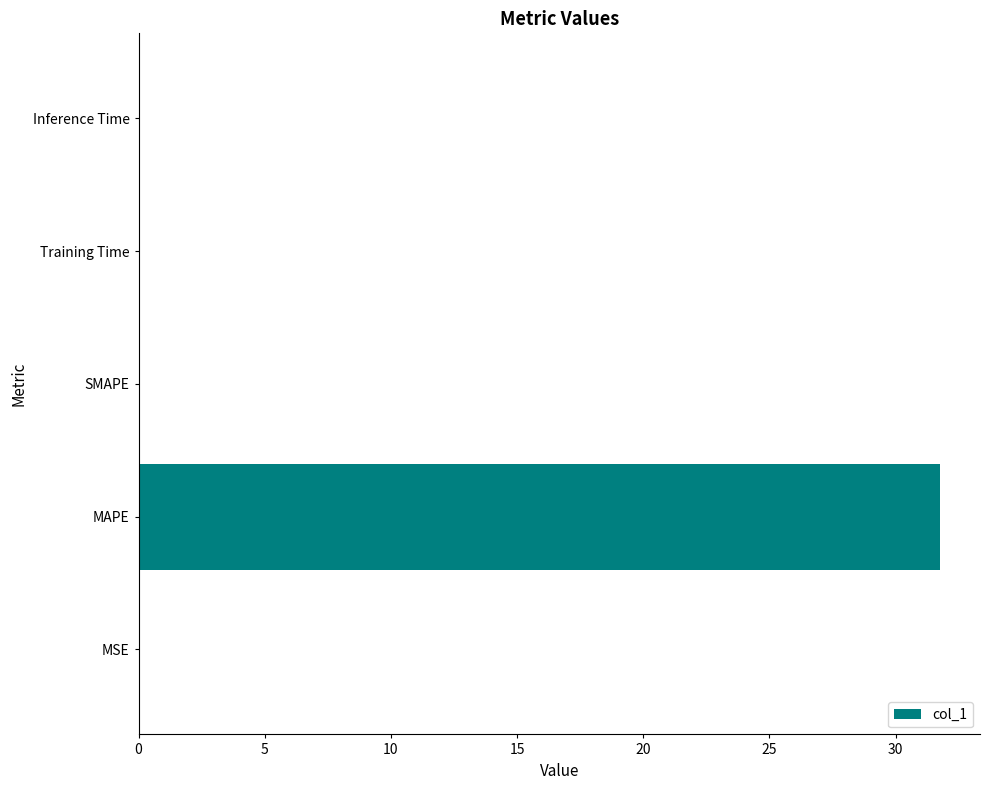

What is the maximum value shown in the chart?

31.8